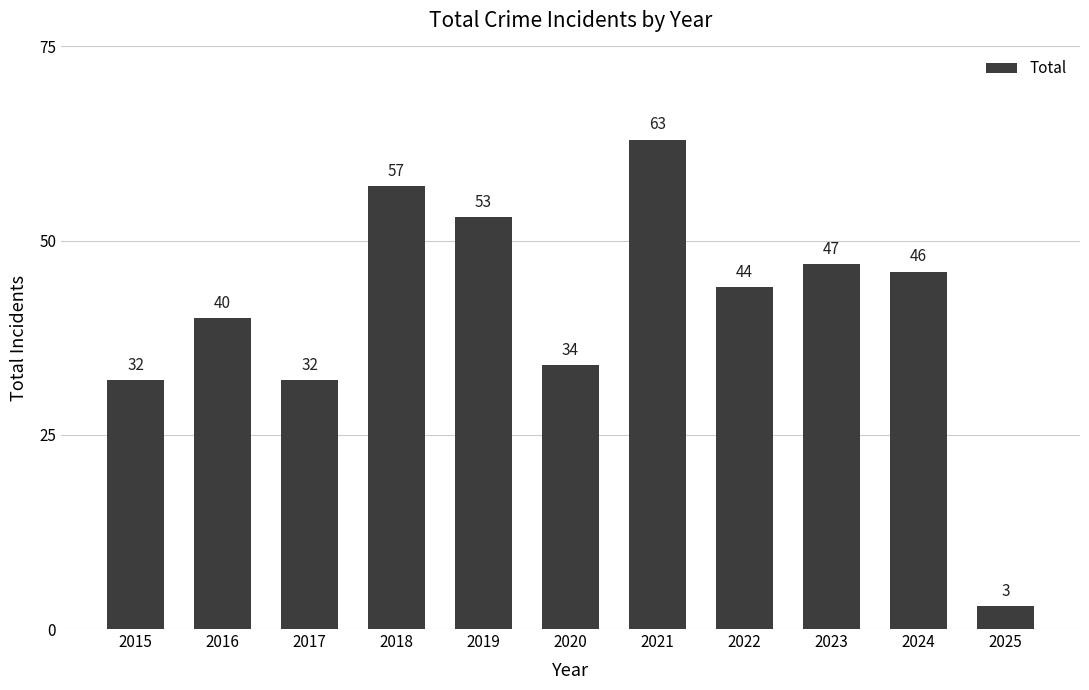

What is the change in value from 2015 to 2021?

+31